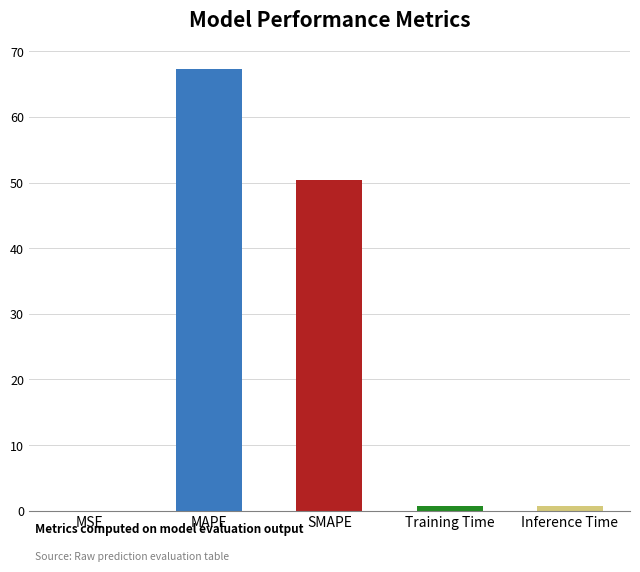

Which has a higher value, SMAPE or MAPE?

MAPE